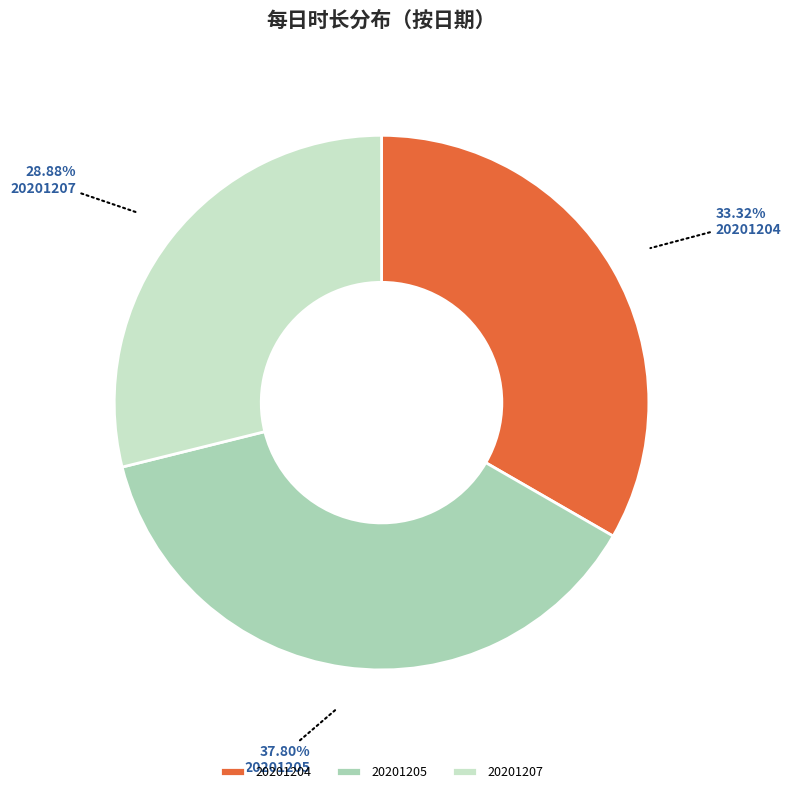

What percentage is the 20201207 slice, to the nearest percent?

29%